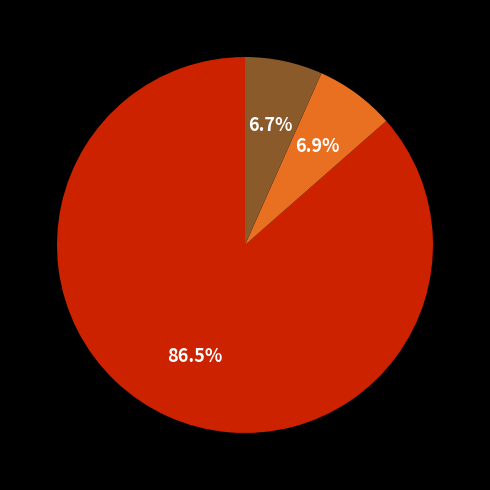

How many segments does this pie chart have?

3